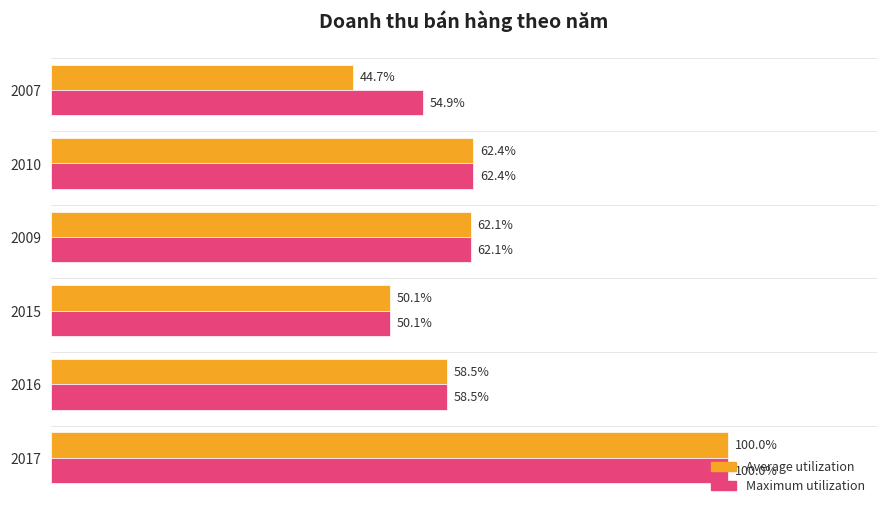

Reading right to left, list all the values displayed in this chart.

Average utilization: 331912460	194124688	166186366	205953637	207031438	148396558
Maximum utilization: 331912460	194124688	166186366	205953637	207031438	182330259